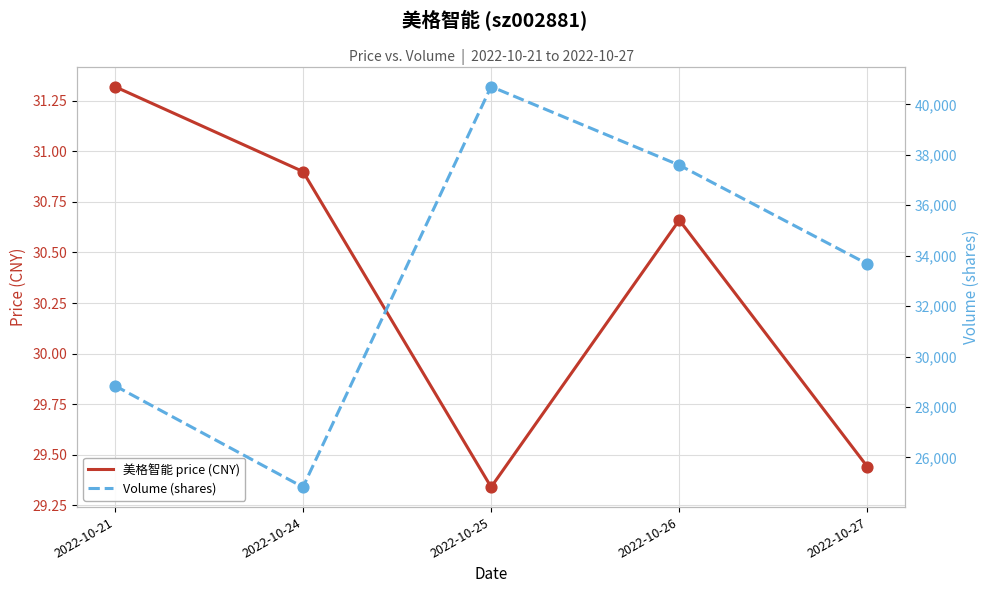

Is the value of Volume (shares) at 2022-10-26 greater than the value of 美格智能 price (CNY) at 2022-10-25?

Yes